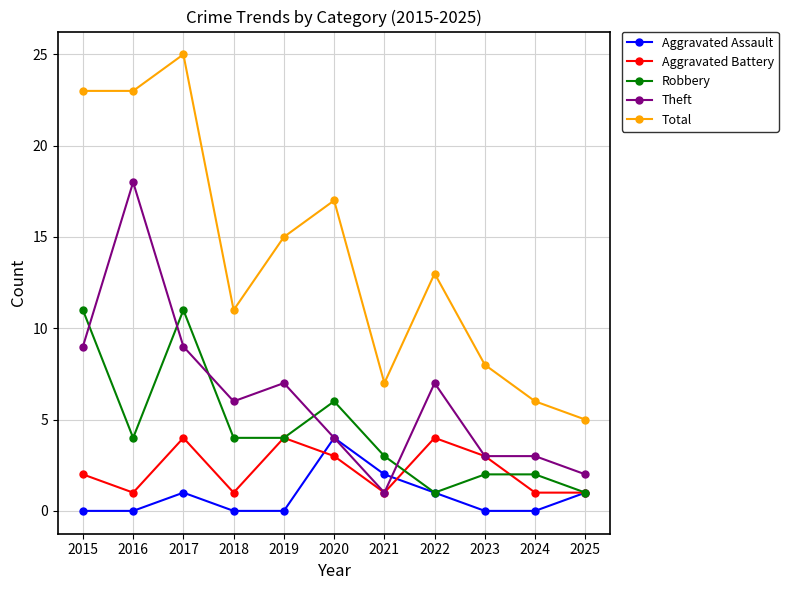

True or false: Total has a value of 30 at 2020.

False